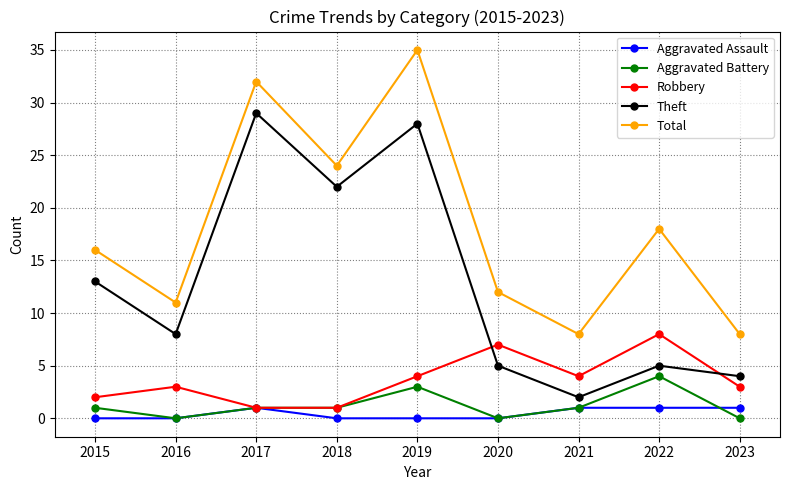

Does the chart display data point markers on the line(s)?

Yes